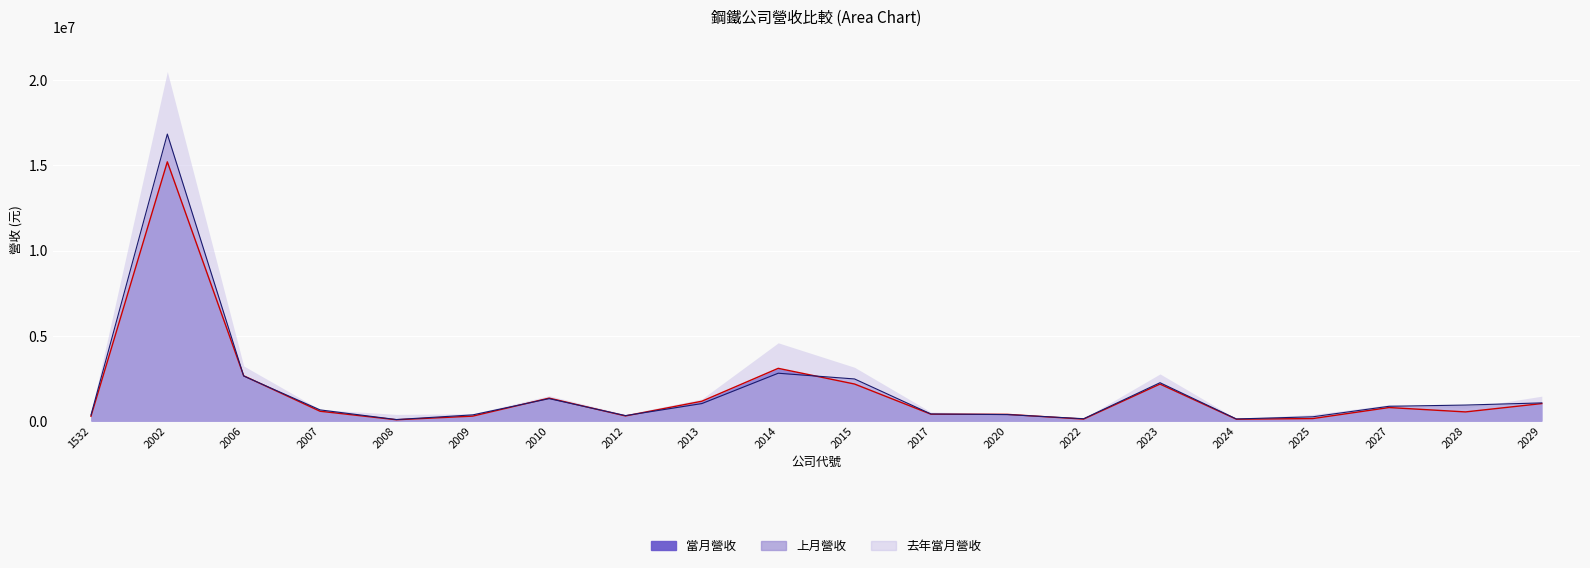

What is the sum of all 當月營收 values?

32871294